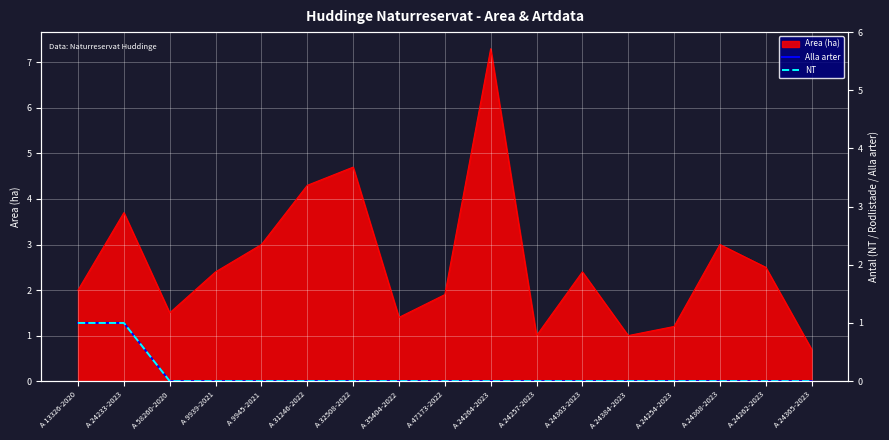

How many Alla arter values are between 0 and 1?

17